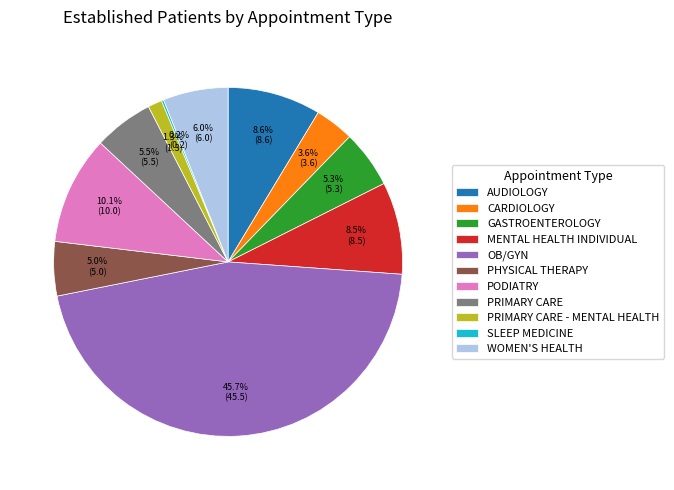

Which slice is the largest?

OB/GYN